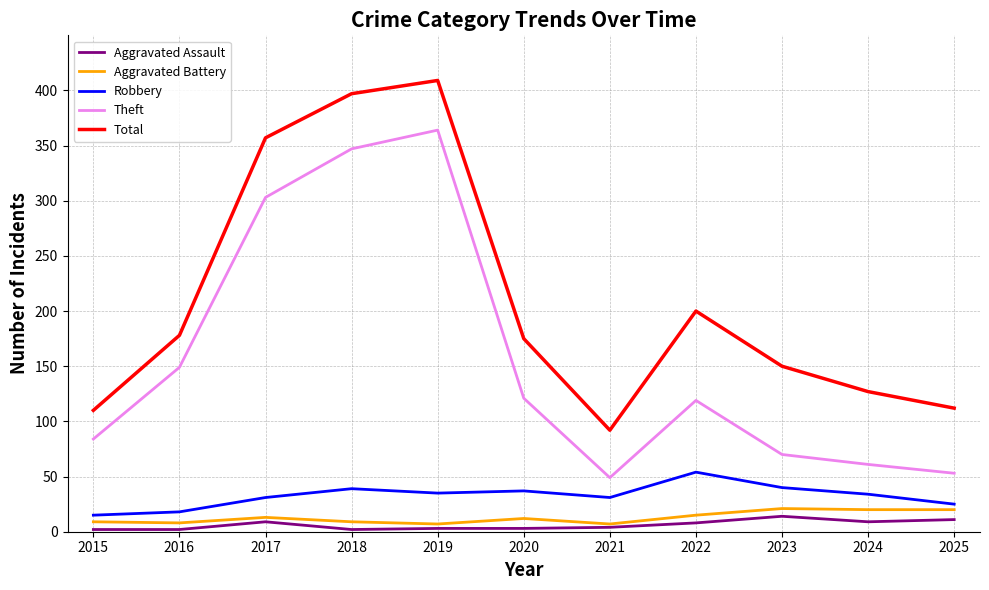

At which category does the chart reach its peak across all series?

2019